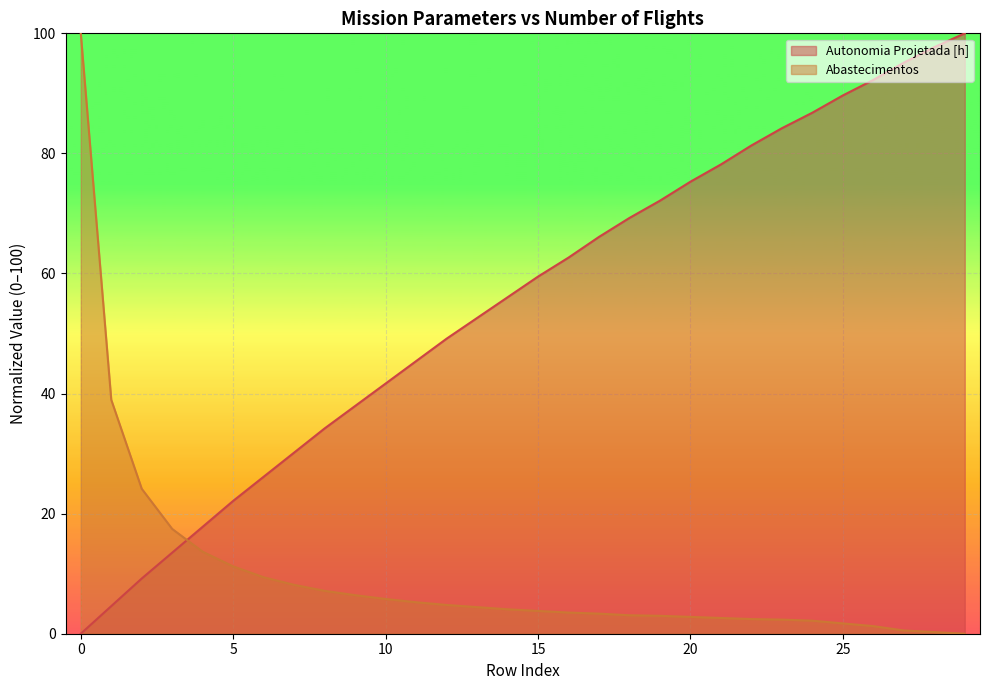

Between 23 and 20, which is larger?

23